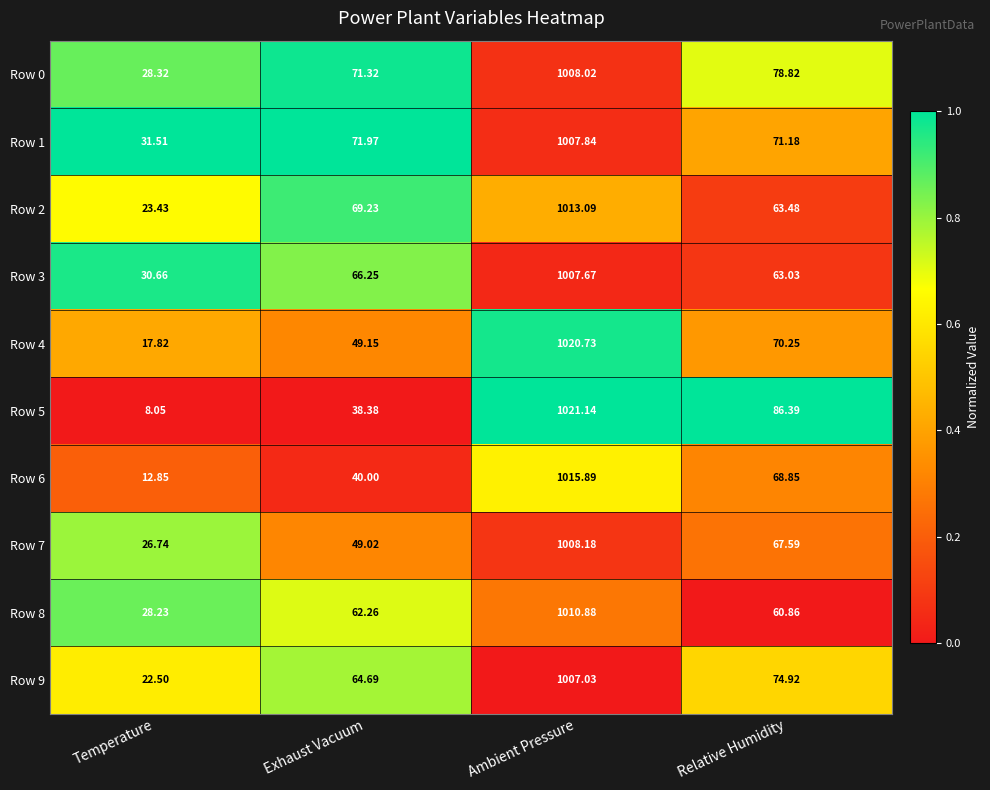

Rank the series by their maximum value, from lowest to highest.

Row 9, Row 3, Row 1, Row 0, Row 7, Row 8, Row 2, Row 6, Row 4, Row 5